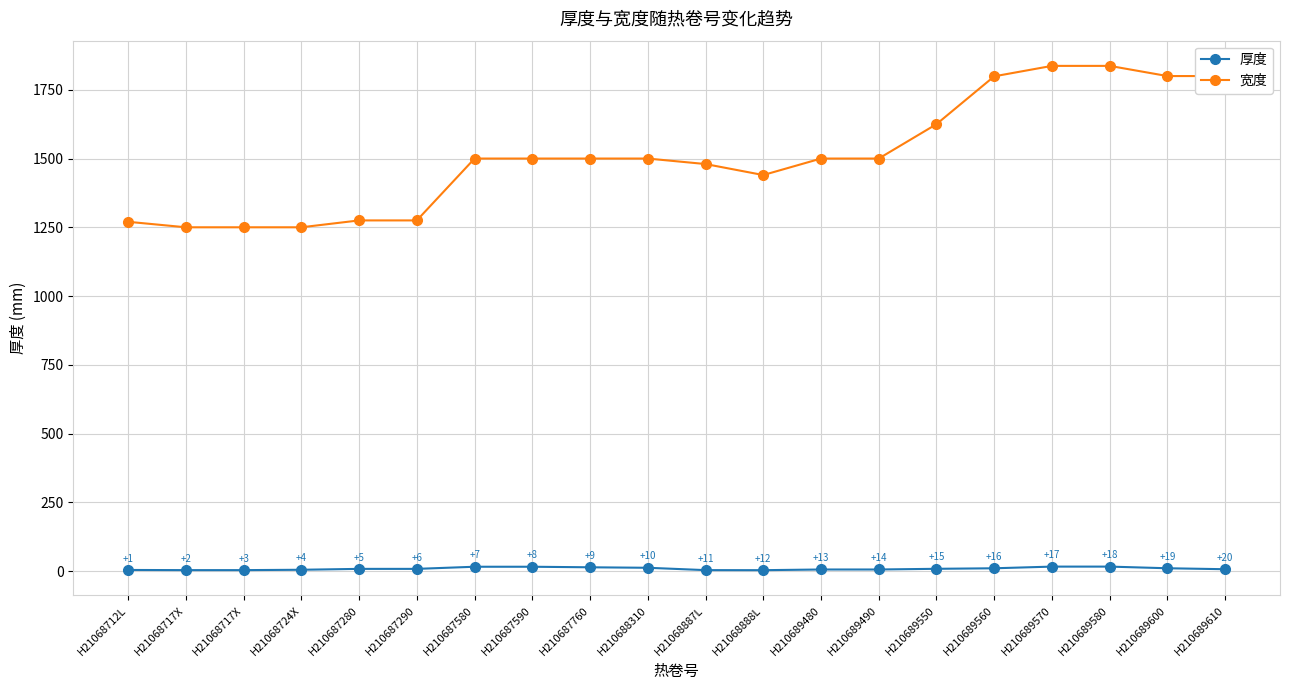

What is the difference between the second highest and second lowest values in the 厚度 series?

12.8